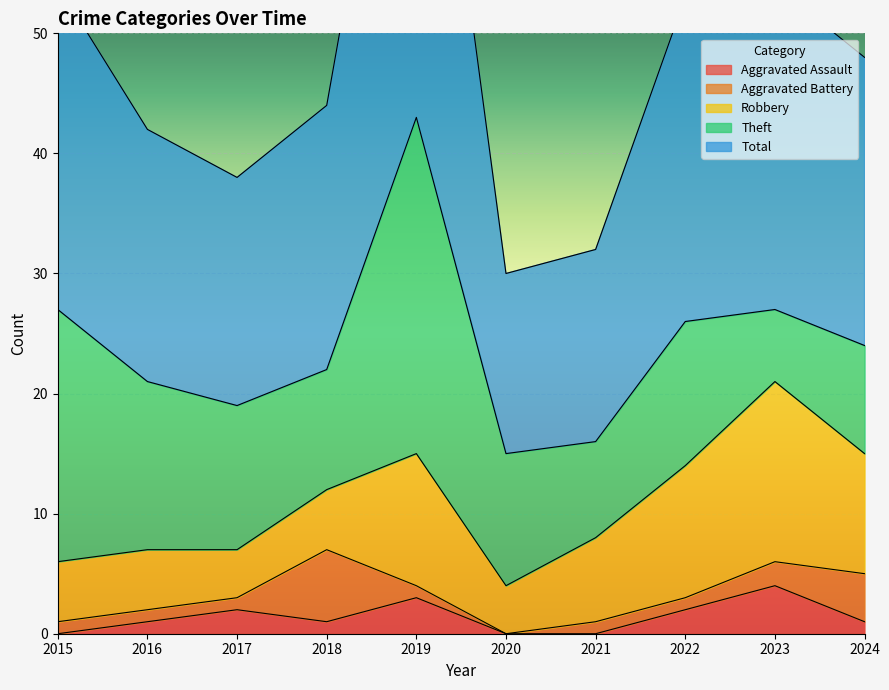

The Aggravated Assault series shows 5 at 2019. True or false?

False